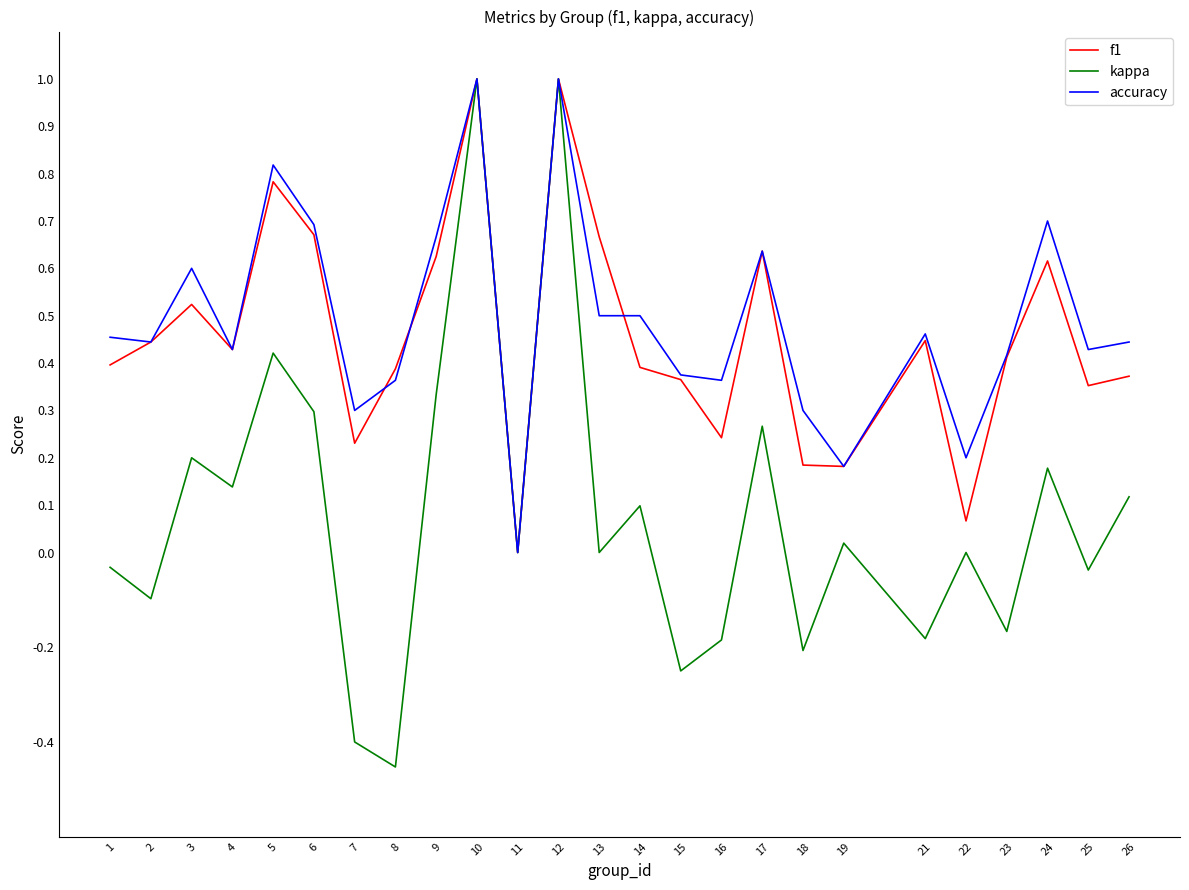

The accuracy series shows 0.7 at 24. True or false?

True